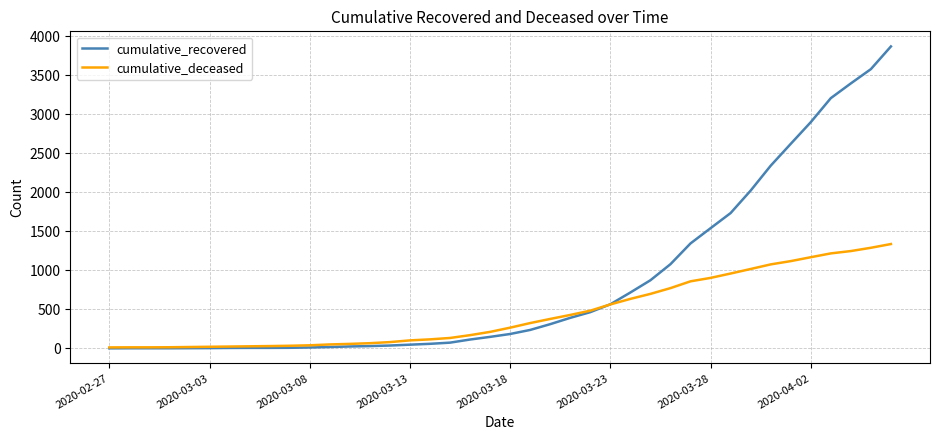

Which series has the widest spread of values?

cumulative_recovered